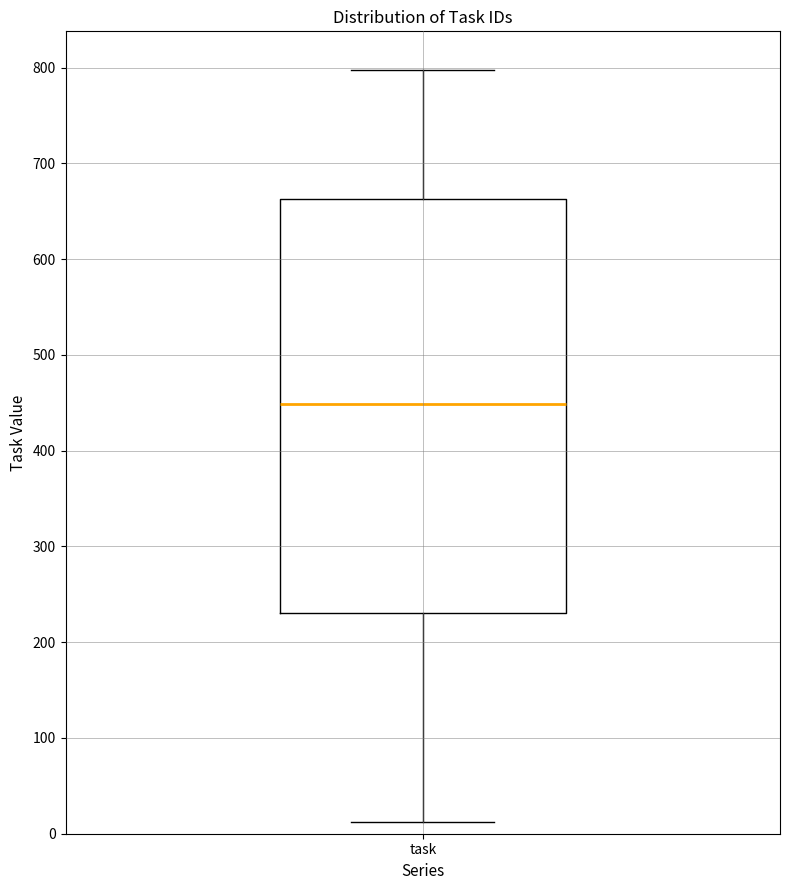

Read this box plot against the y-axis: the position of the median line, the range covered by the box, and the ends of both whiskers. The values are not printed on the chart, so give them approximately, as read against the axis.

median 450, box 230 to 660, whiskers 10 to 800